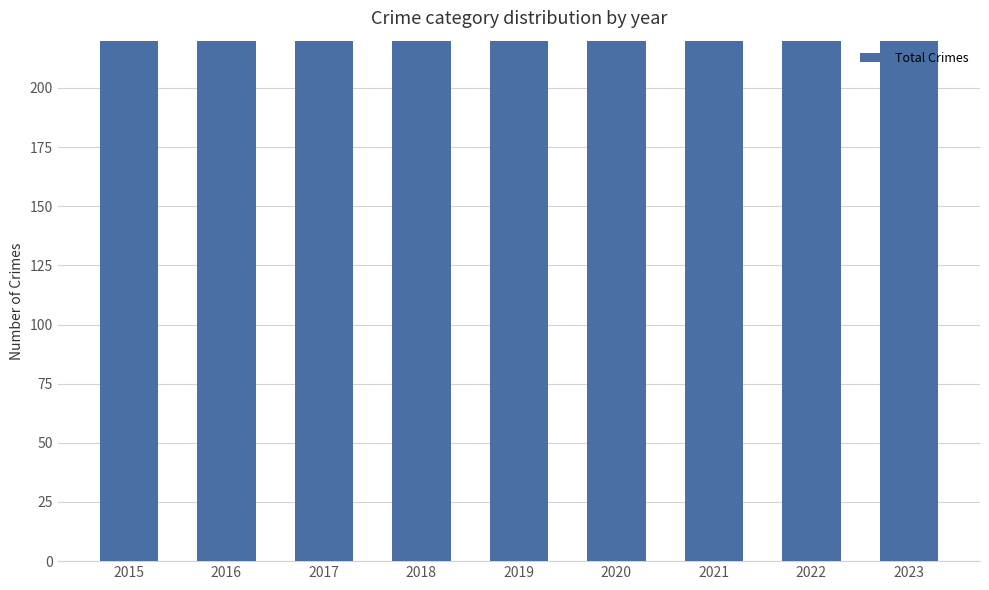

What is the difference between the values at 2021 and 2015?

115